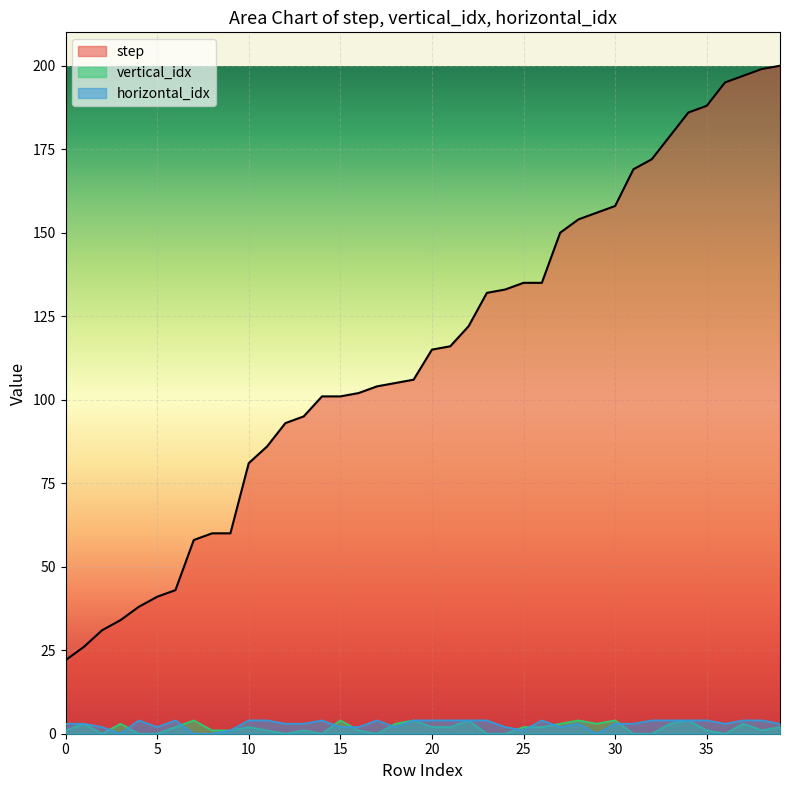

What is the difference between the horizontal_idx values at 7 and 2?

2